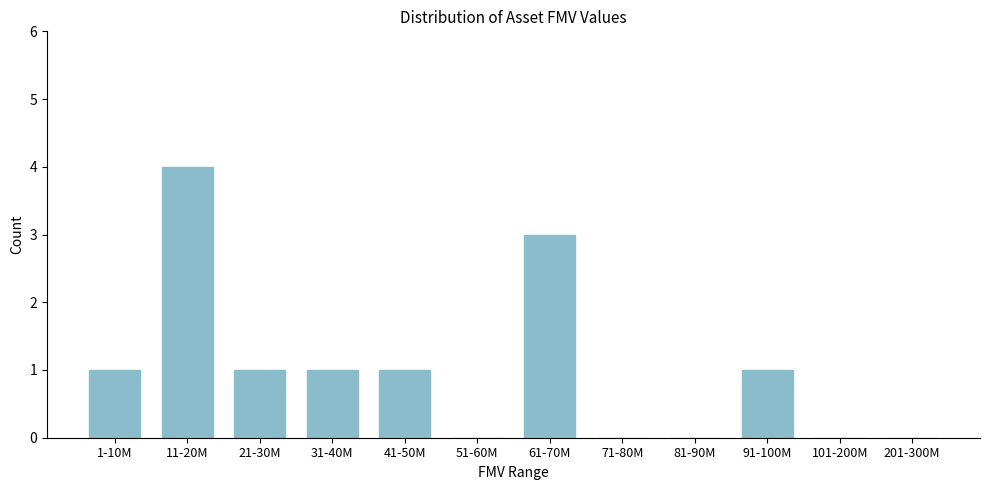

Reading left to right, what are all the values shown in this chart?

1-10M=1	11-20M=4	21-30M=1	31-40M=1	41-50M=1	51-60M=0	61-70M=3	71-80M=0	81-90M=0	91-100M=1	101-200M=0	201-300M=0